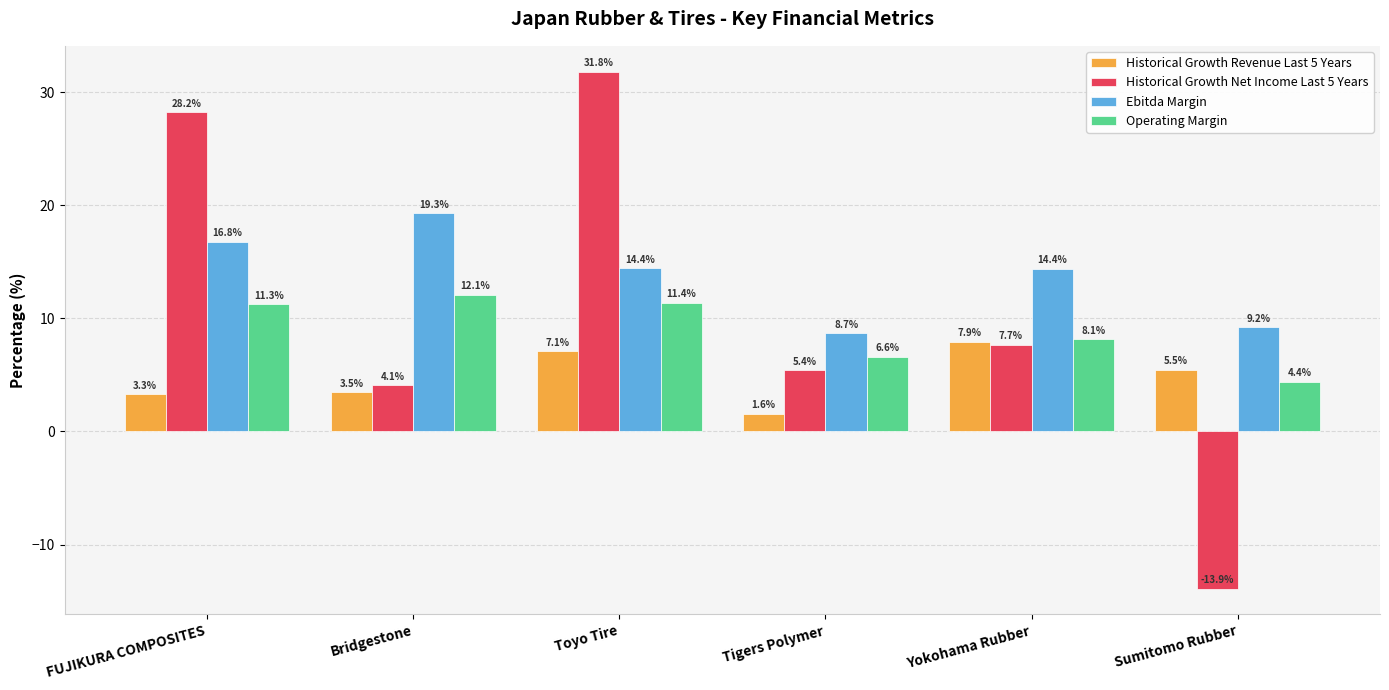

At which label does Historical Growth Revenue Last 5 Years reach its peak?

Yokohama Rubber